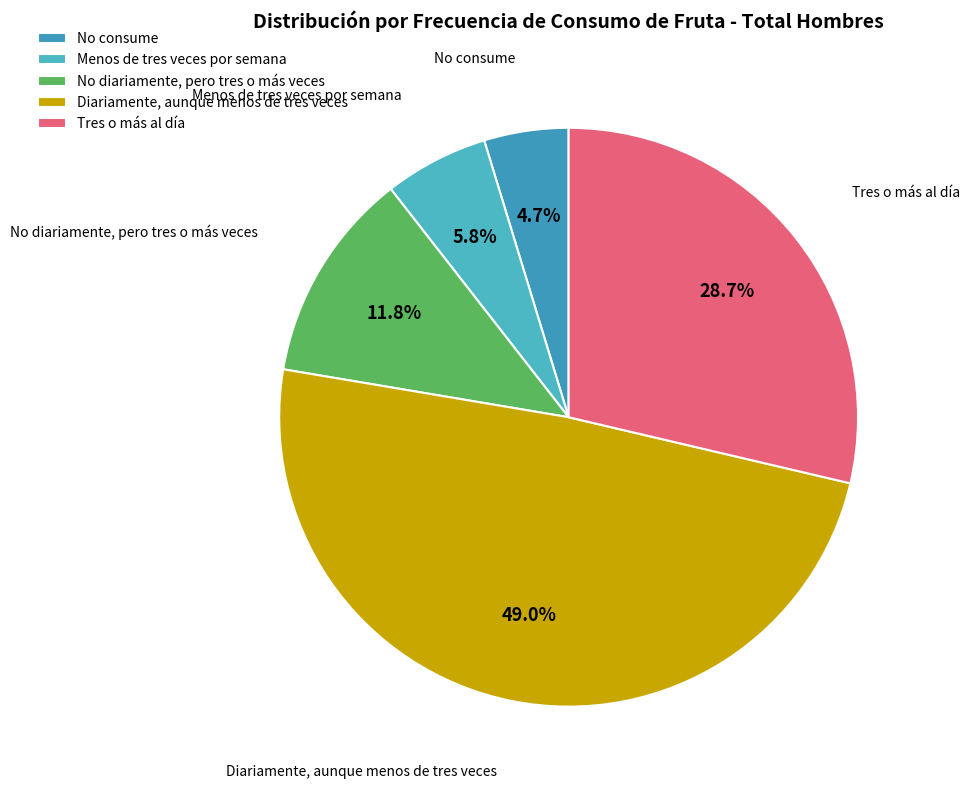

Approximately how many times larger is the value at No diariamente, pero tres o más veces compared to Diariamente, aunque menos de tres veces?

0.2